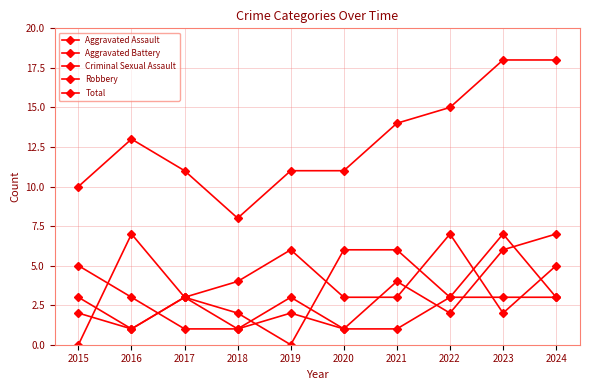

After their last crossing, which series has the higher values: Robbery or Aggravated Battery?

Aggravated Battery